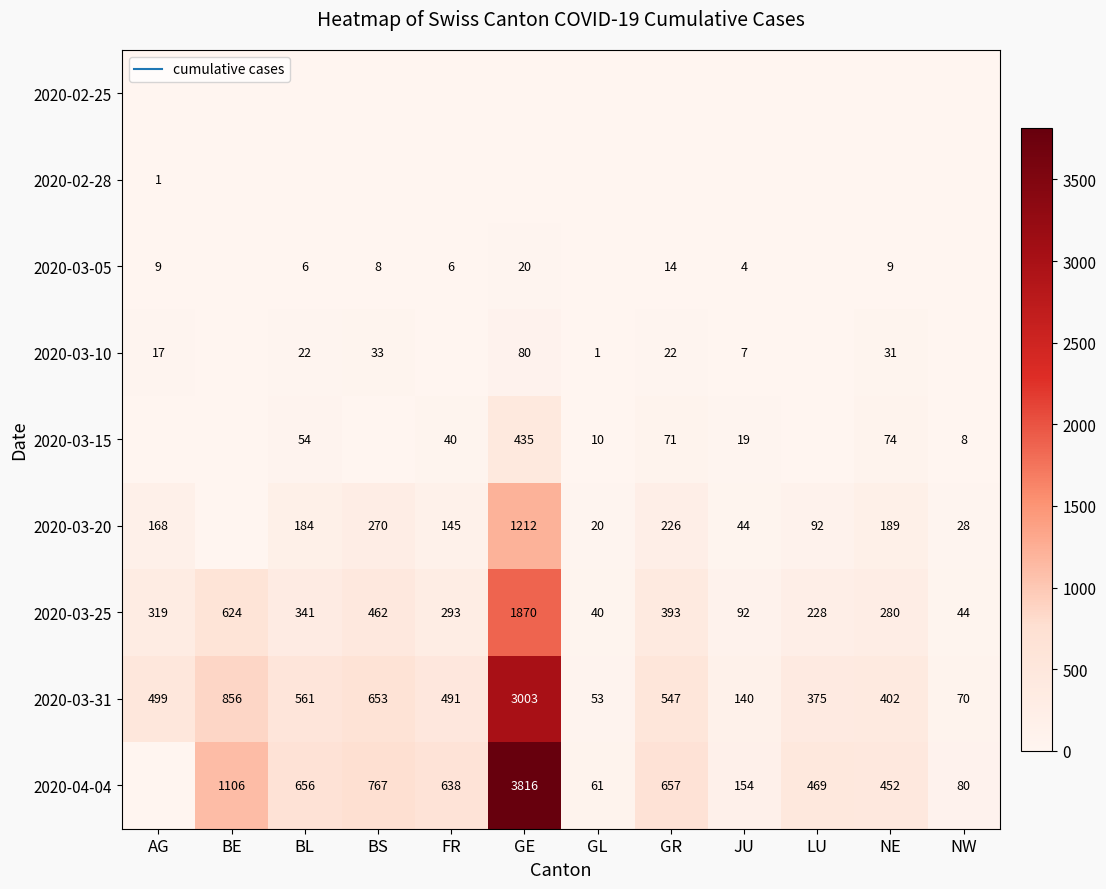

What is the greatest value displayed?

3816